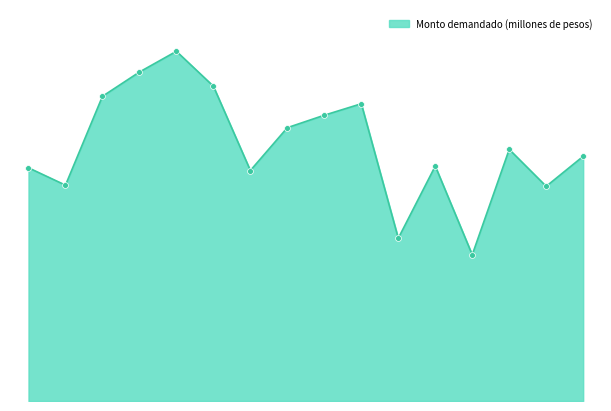

Is this an area chart (filled region under the line)?

Yes